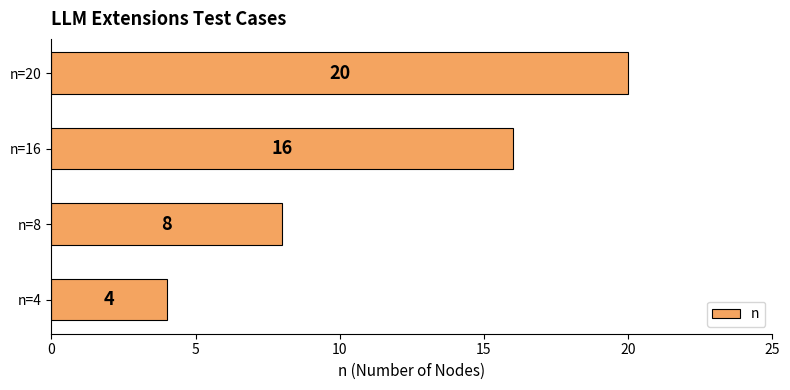

List the labels in order of value, smallest first.

n=4, n=8, n=16, n=20